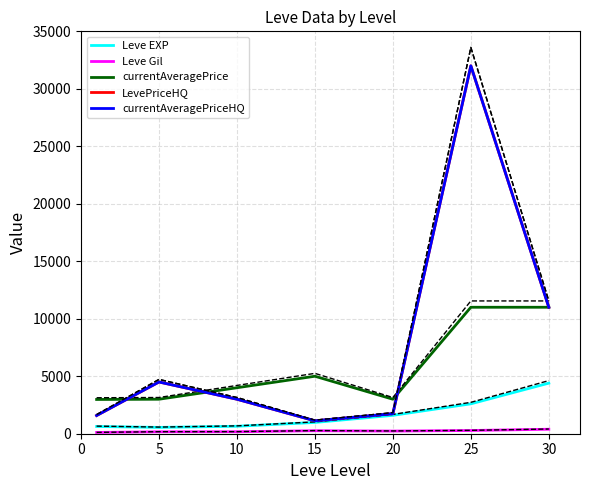

True or false: LevePriceHQ and Leve EXP intersect in this chart.

False